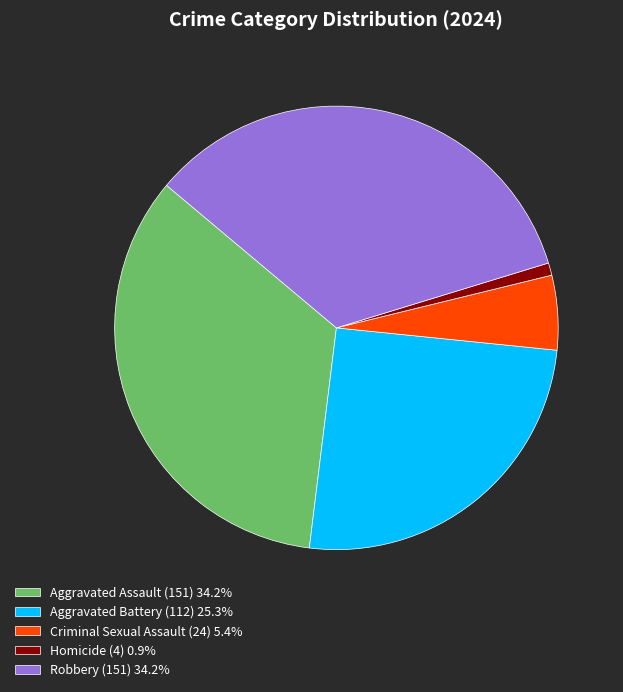

Approximately how many times larger is the value at Robbery (151) 34.2% compared to Aggravated Battery (112) 25.3%?

1.3